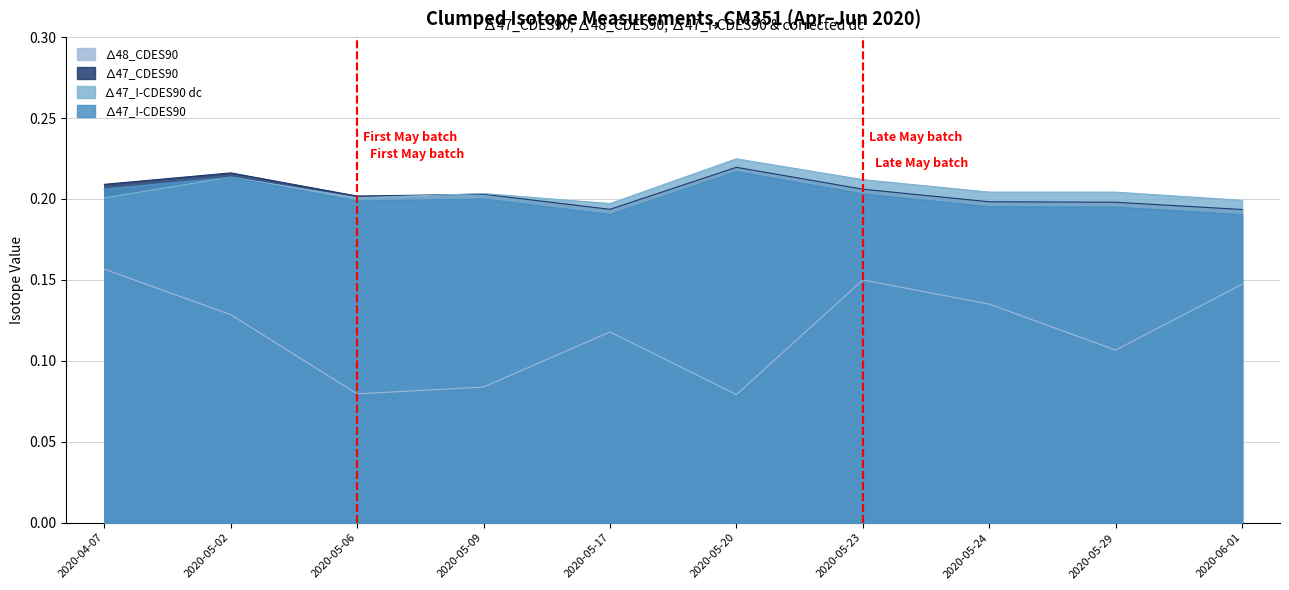

Is the value of ∆47_I-CDES90 at 2020-05-02 greater than the value of ∆47_CDES90 at 2020-05-17?

Yes